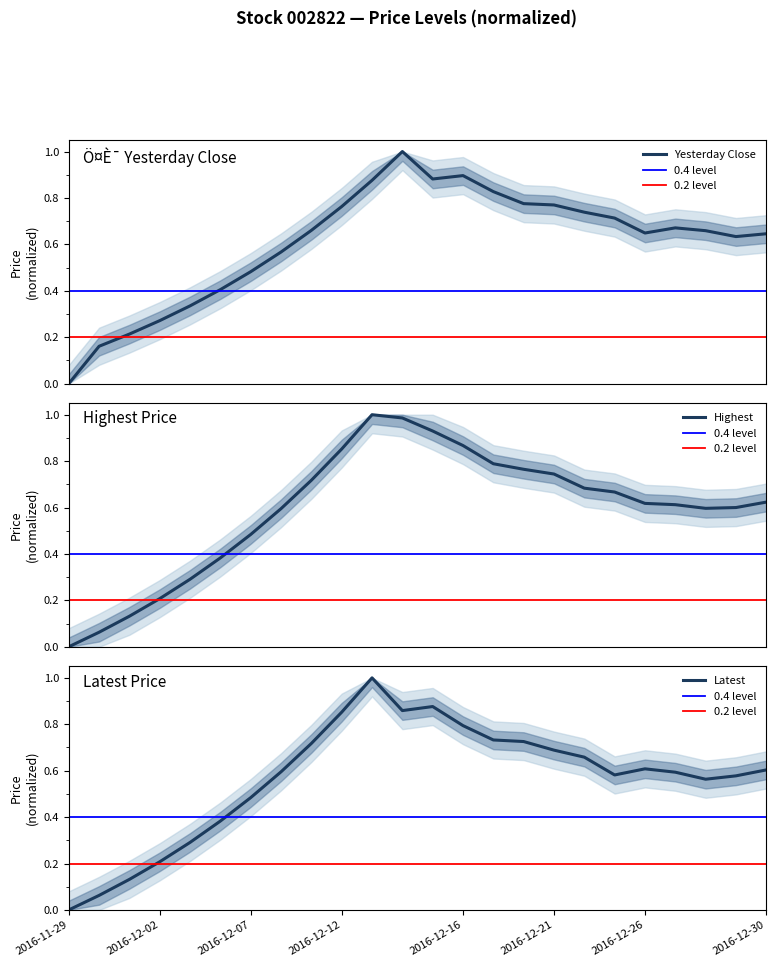

Between 2016-12-26 and 2016-12-29, which series saw the biggest shift?

Latest